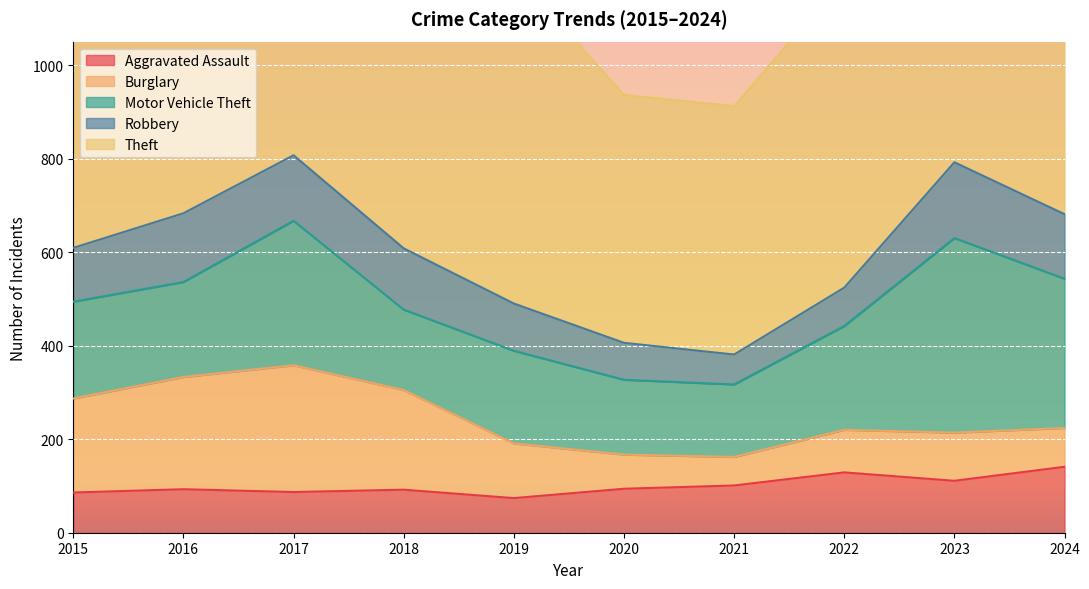

What is the sum of all Aggravated Assault values?

1008